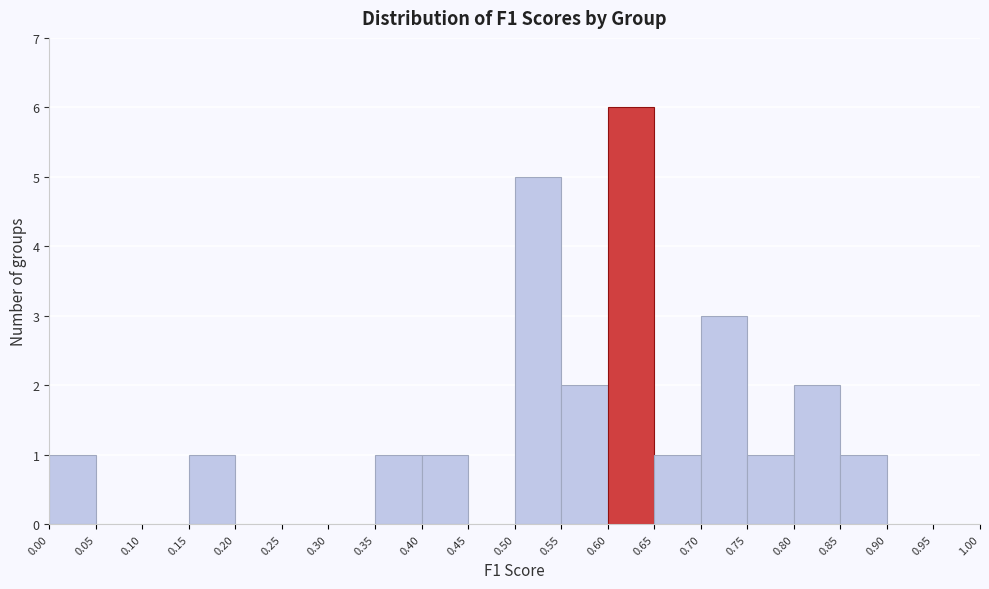

Reading left to right, transcribe this chart: for each bar, give the range it covers on the x-axis and its height. The values are not printed on the chart, so give them approximately, as read against the axis.

0.00 to 0.05: 1
0.05 to 0.10: 0
0.10 to 0.15: 0
0.15 to 0.20: 1
0.20 to 0.25: 0
0.25 to 0.30: 0
0.30 to 0.35: 0
0.35 to 0.40: 1
0.40 to 0.45: 1
0.45 to 0.50: 0
0.50 to 0.55: 5
0.55 to 0.60: 2
0.60 to 0.65: 6
0.65 to 0.70: 1
0.70 to 0.75: 3
0.75 to 0.80: 1
0.80 to 0.85: 2
0.85 to 0.90: 1
0.90 to 0.95: 0
0.95 to 1.00: 0